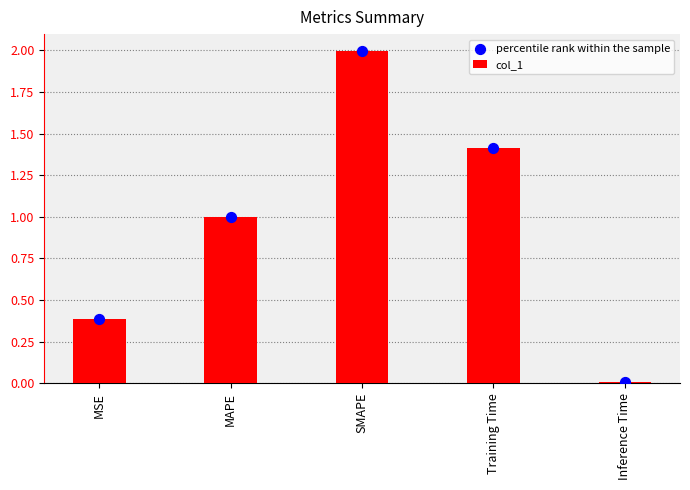

Is the value of percentile rank within the sample at Inference Time greater than the value of col_1 at Training Time?

No